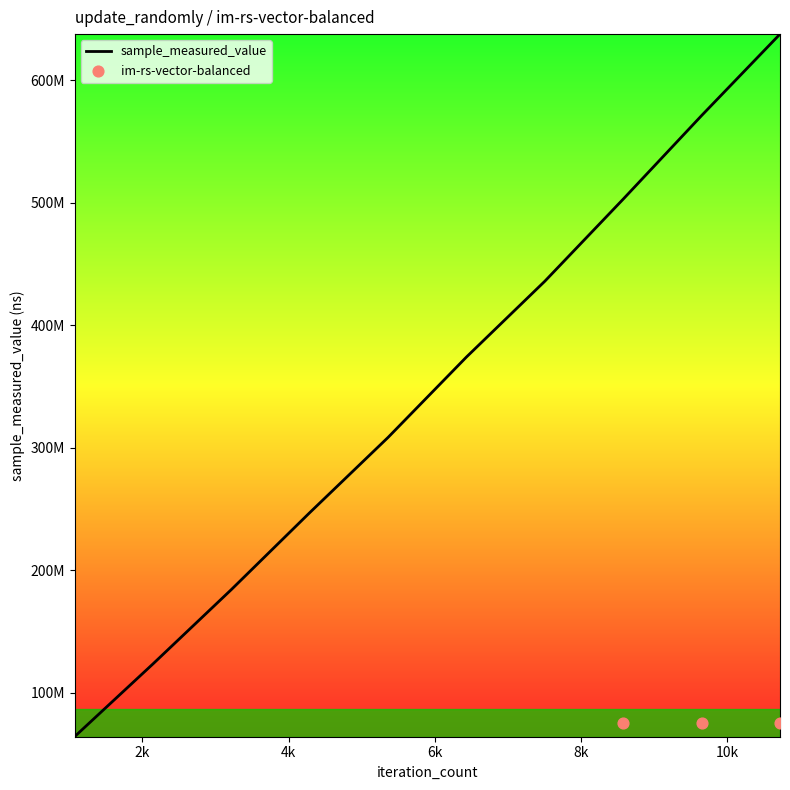

Which has a higher value, 4288 or 10720?

10720